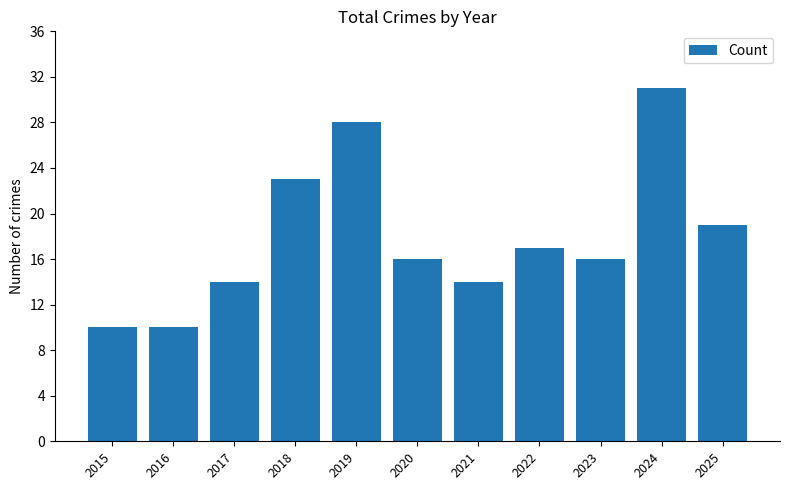

How many series are shown in this chart?

1